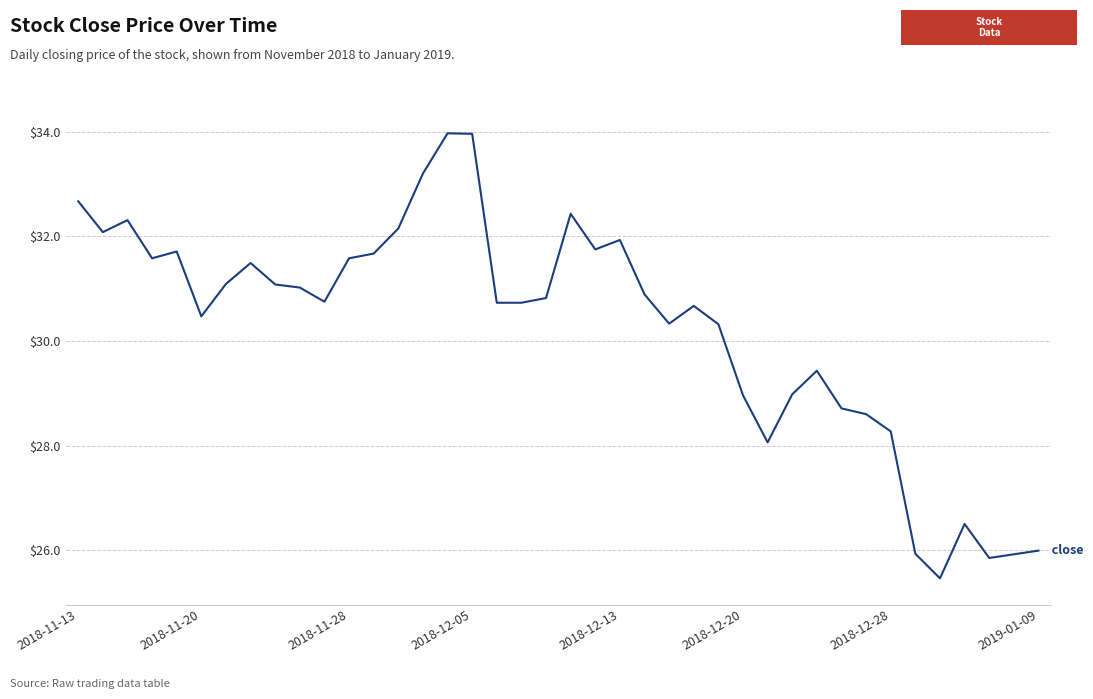

What is the difference between the maximum and minimum values?

8.5